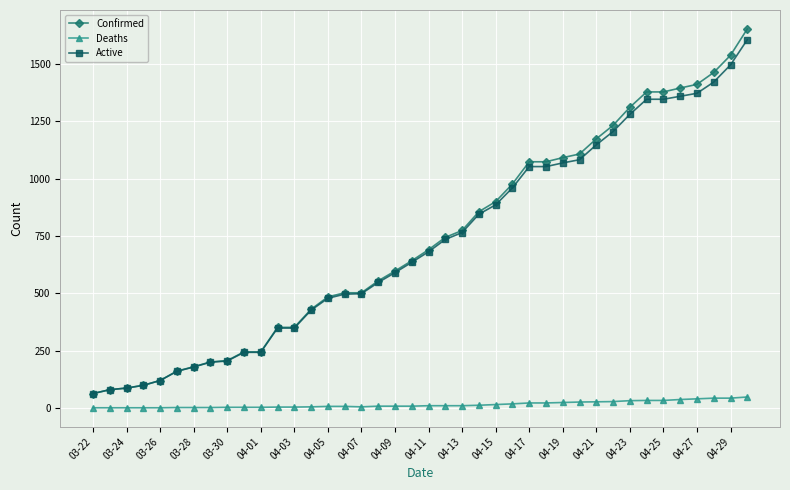

What is the highest value of the Active series?

1607